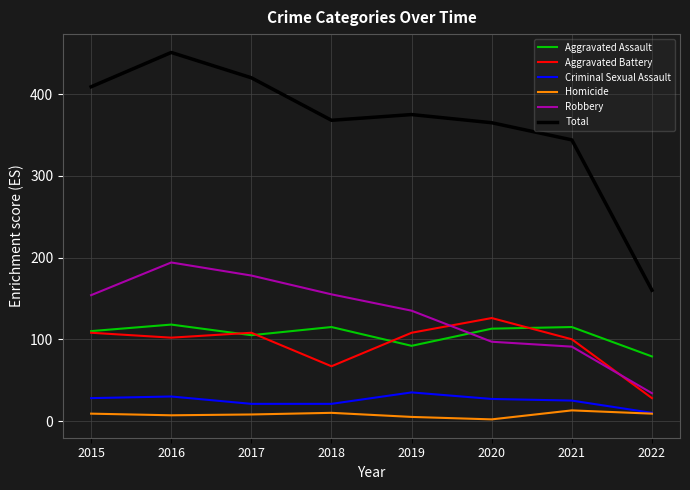

How many lines are shown in the chart?

6